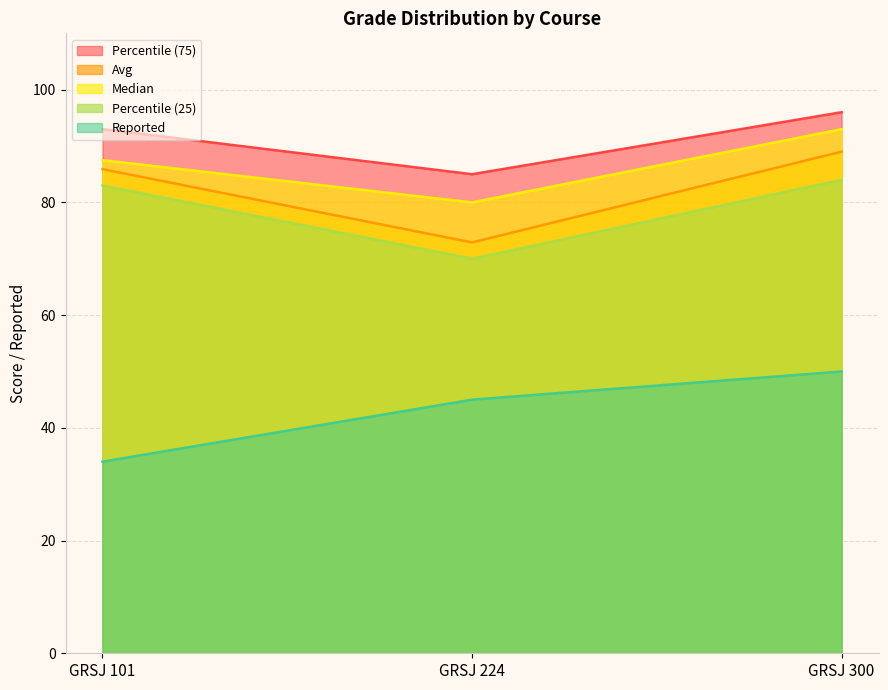

At which label does Percentile (25) reach its minimum?

GRSJ 224